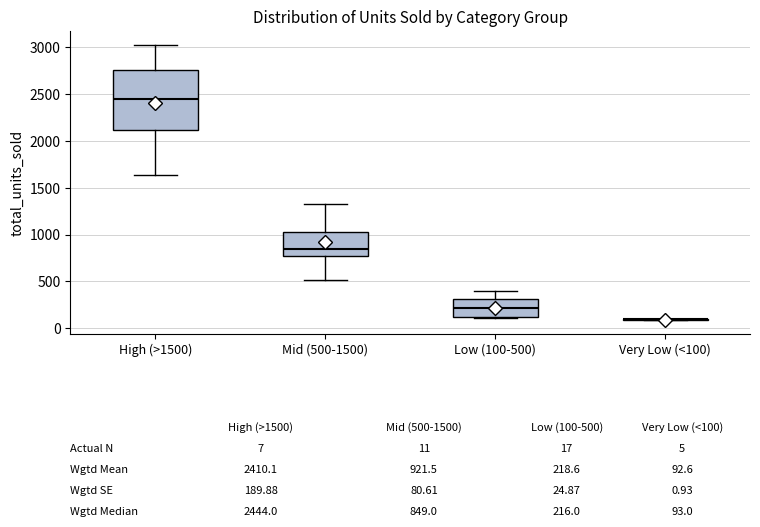

Comparing the boxes themselves (not the whiskers), which one is the tallest?

High (>1500)